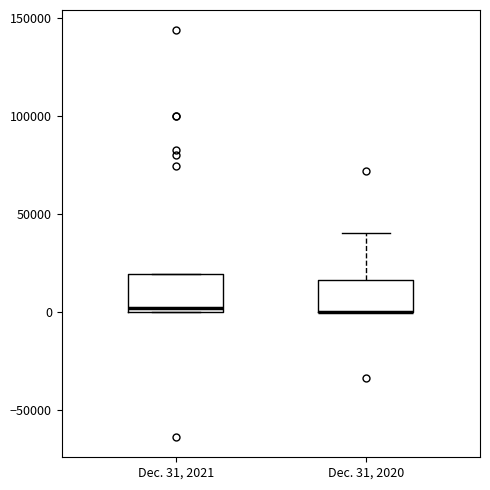

Reading left to right, transcribe this box plot: for each box, give where its median line is, the range the box spans, and where its two whiskers end, as read against the y-axis. The values are not printed on the chart, so give them approximately, as read against the axis.

Dec. 31, 2021: median 0 (just above the box's lower edge), box 0 to 20000, whiskers 0 to 20000
Dec. 31, 2020: median 0 (drawn on the box's lower edge), box 0 to 15000, whiskers 0 to 40000